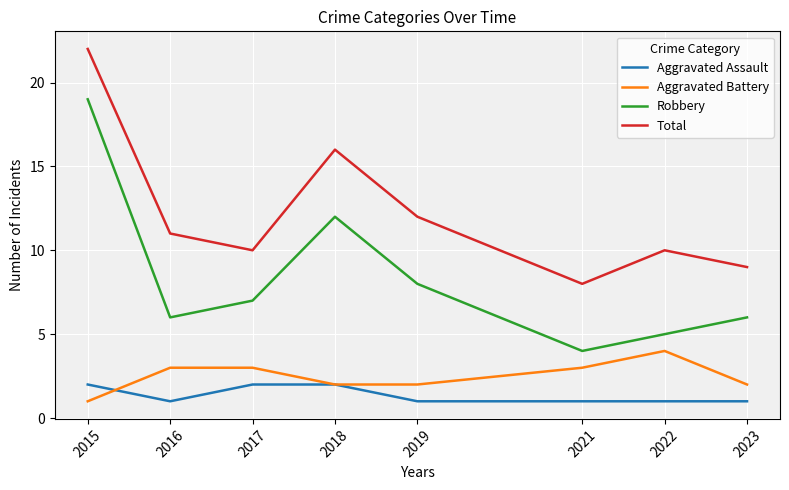

At which label does Aggravated Battery reach its peak?

2022